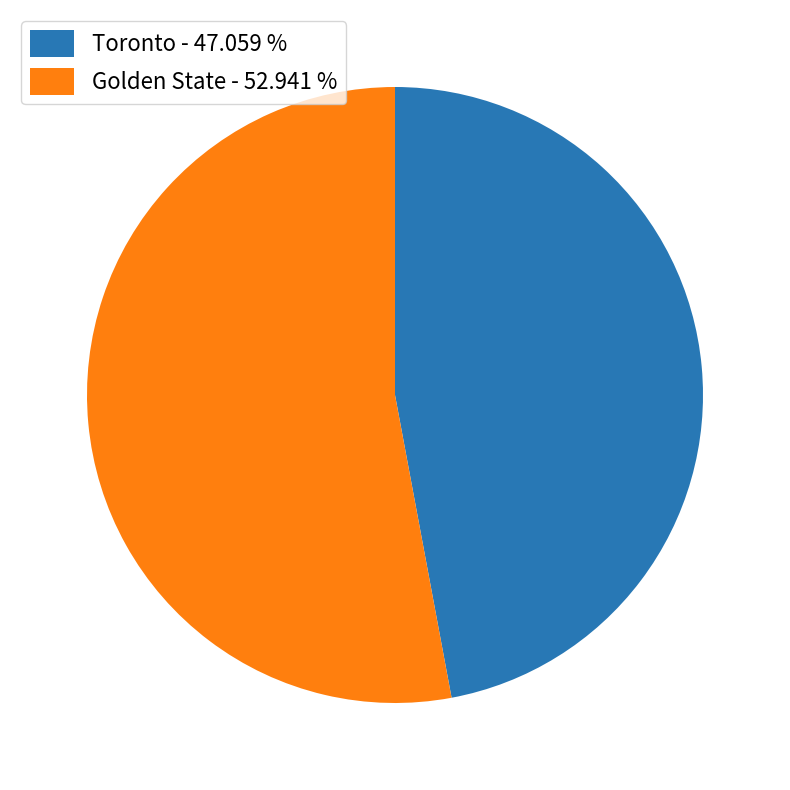

True or false: Toronto accounts for 47% of the total.

True